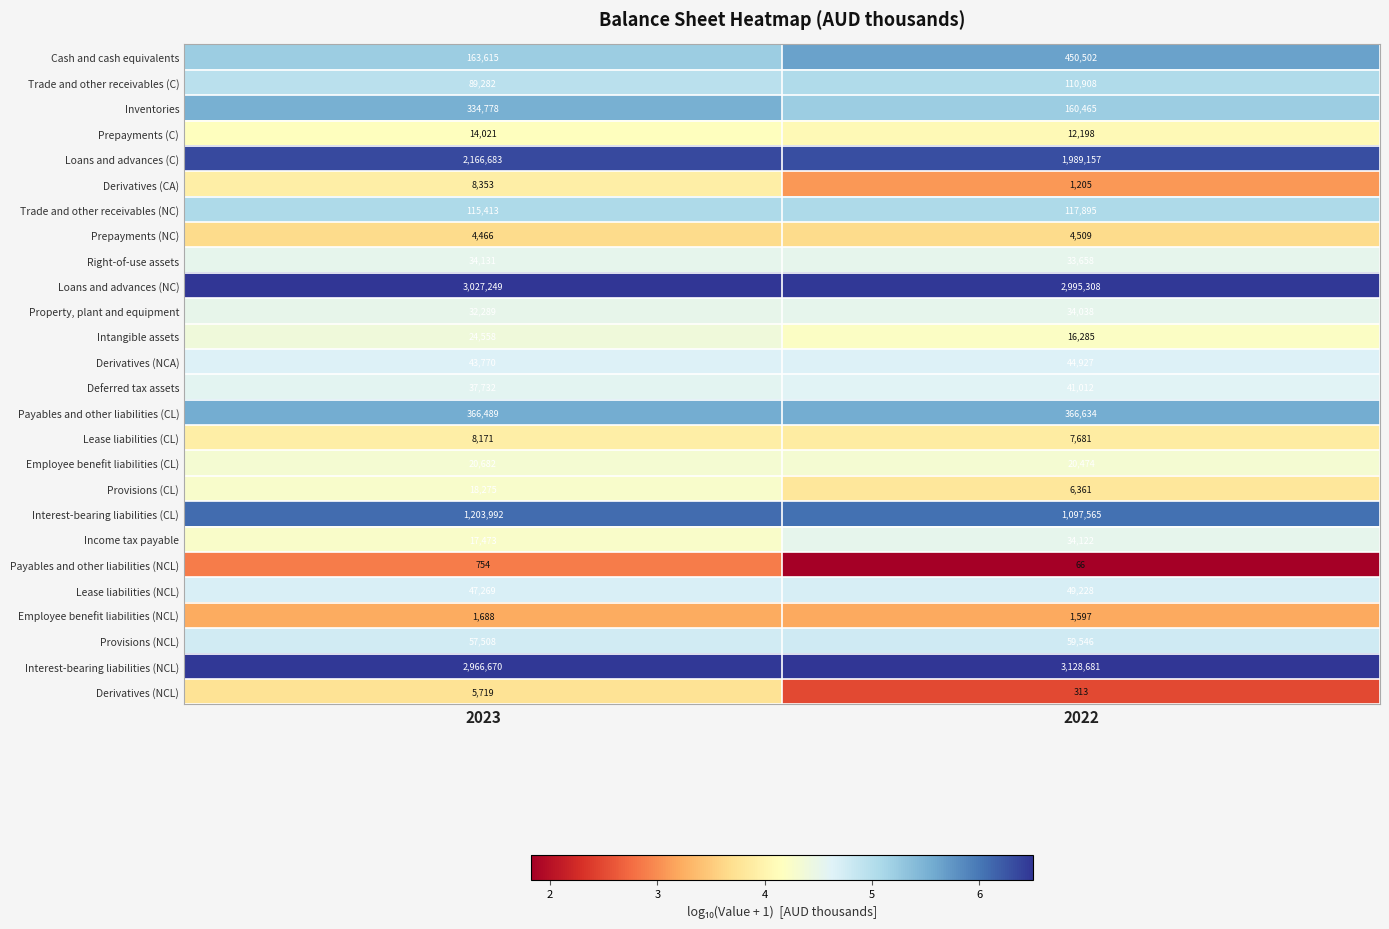

At which label is Loans and advances (NC) closest to 3011278?

2022